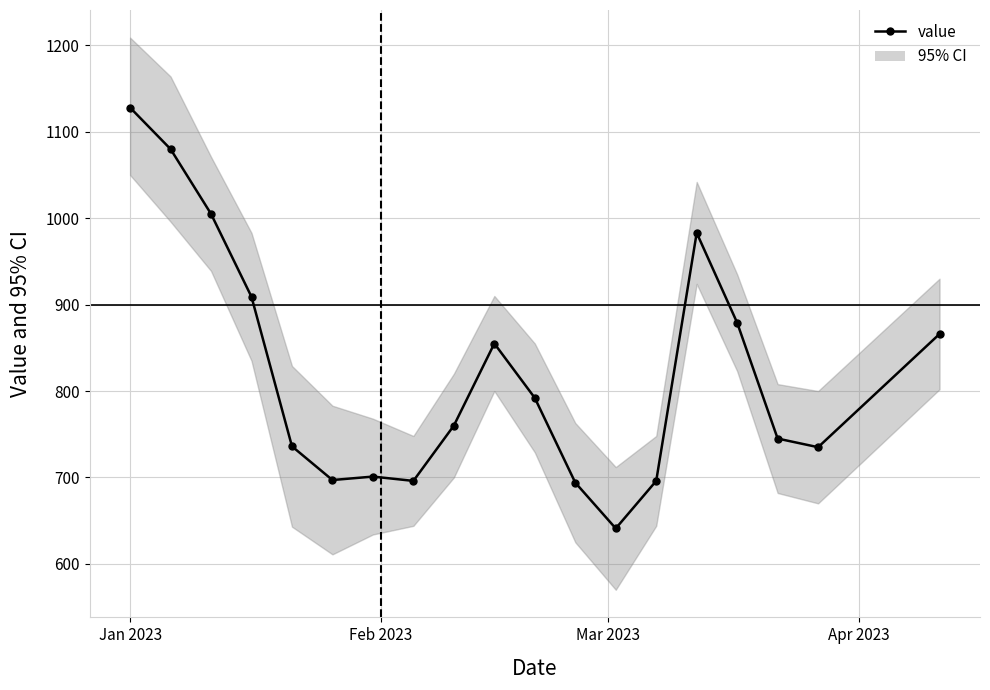

How many categories are shown in the chart?

19